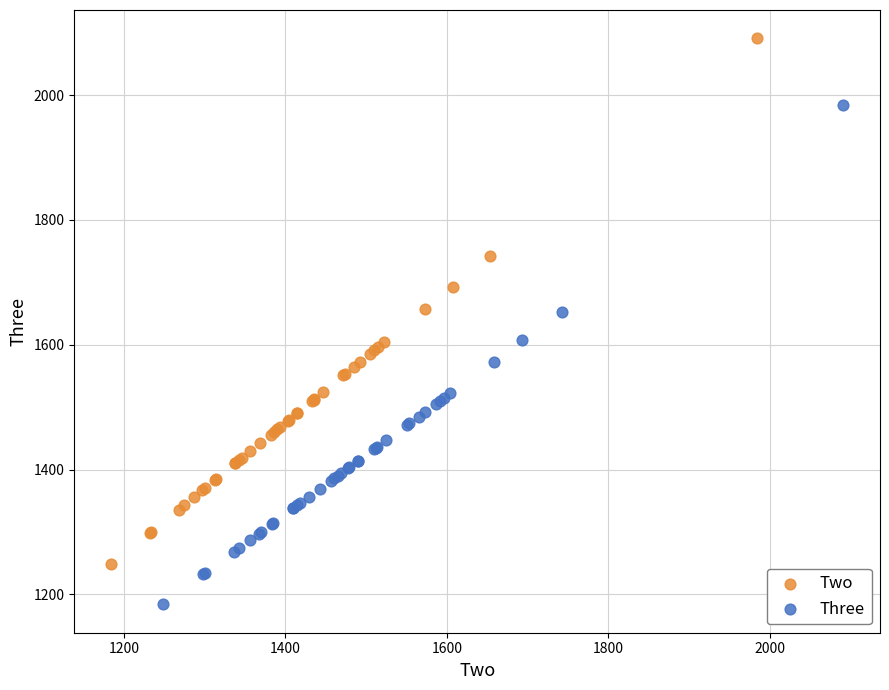

Which series has the largest Y range (max minus min)?

Two